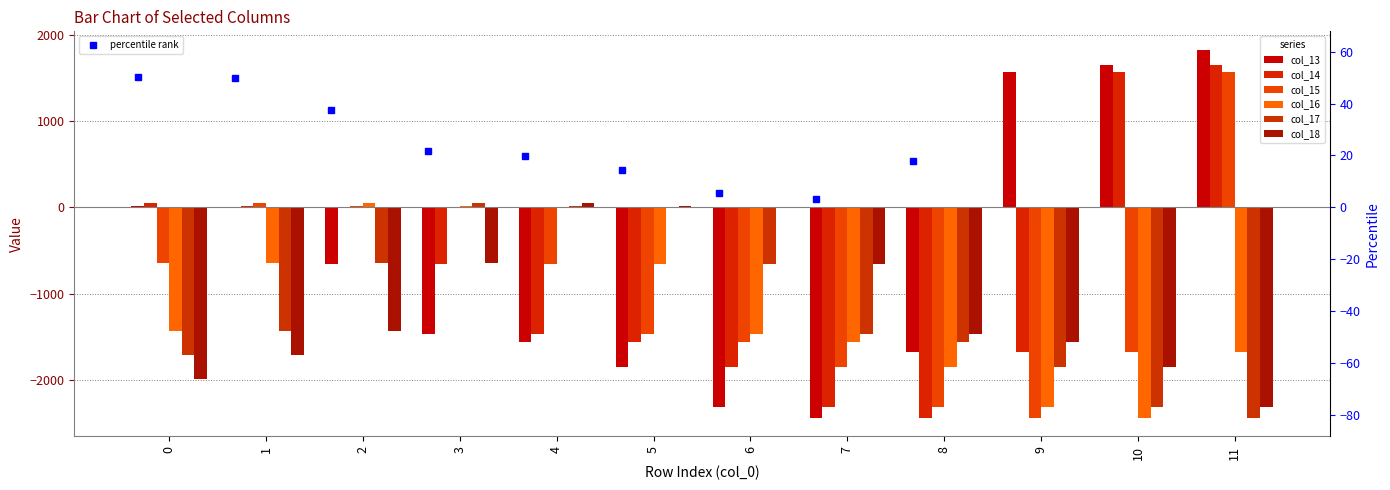

Are the bars grouped side by side (vs. stacked)?

Yes